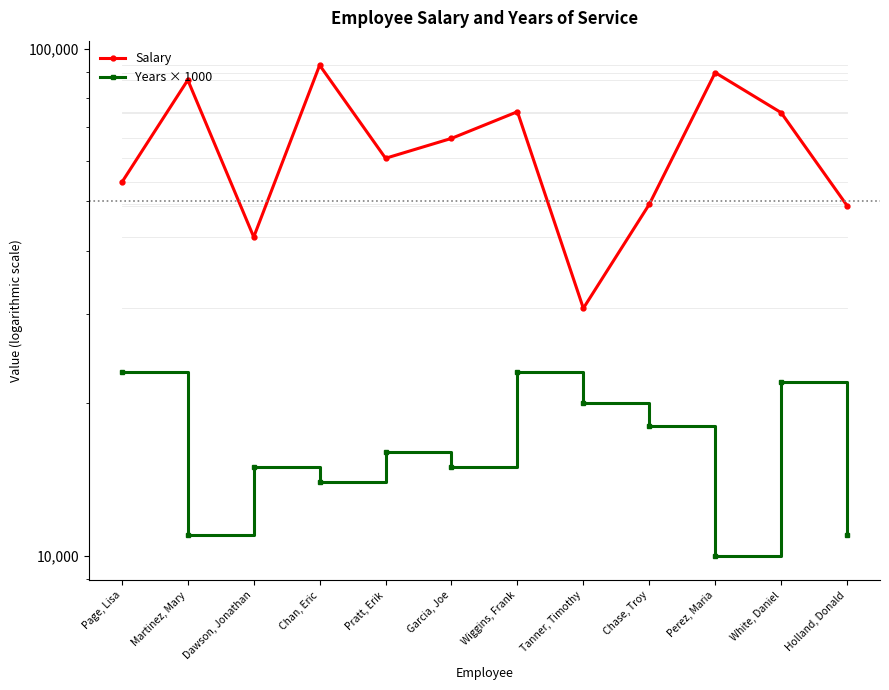

The Years × 1000 series shows 6725 at Tanner, Timothy. True or false?

False